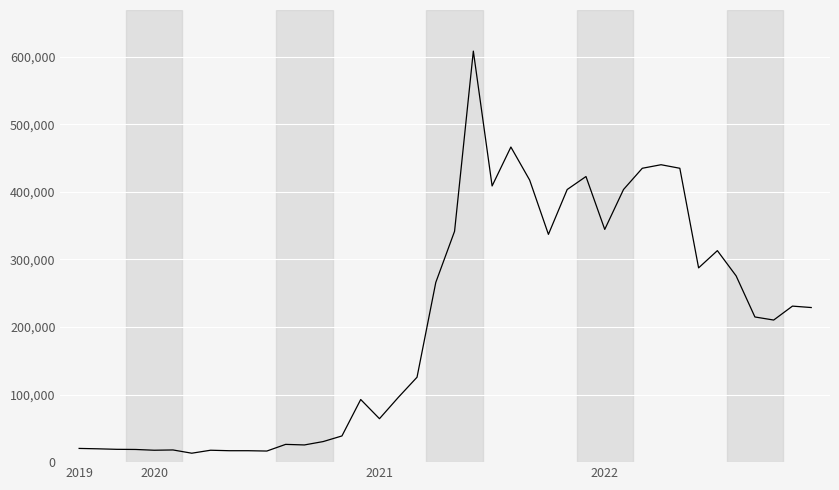

What is the difference between the maximum and minimum values?

594894